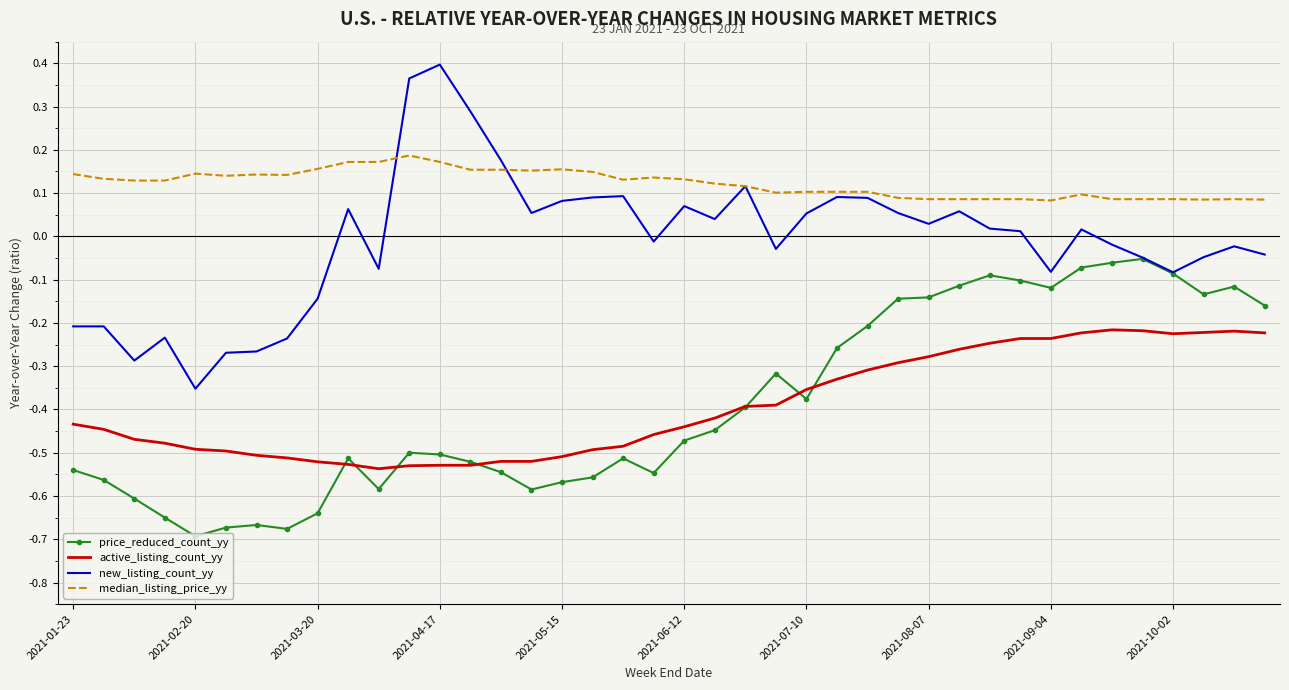

Which series has the widest spread of values?

new_listing_count_yy